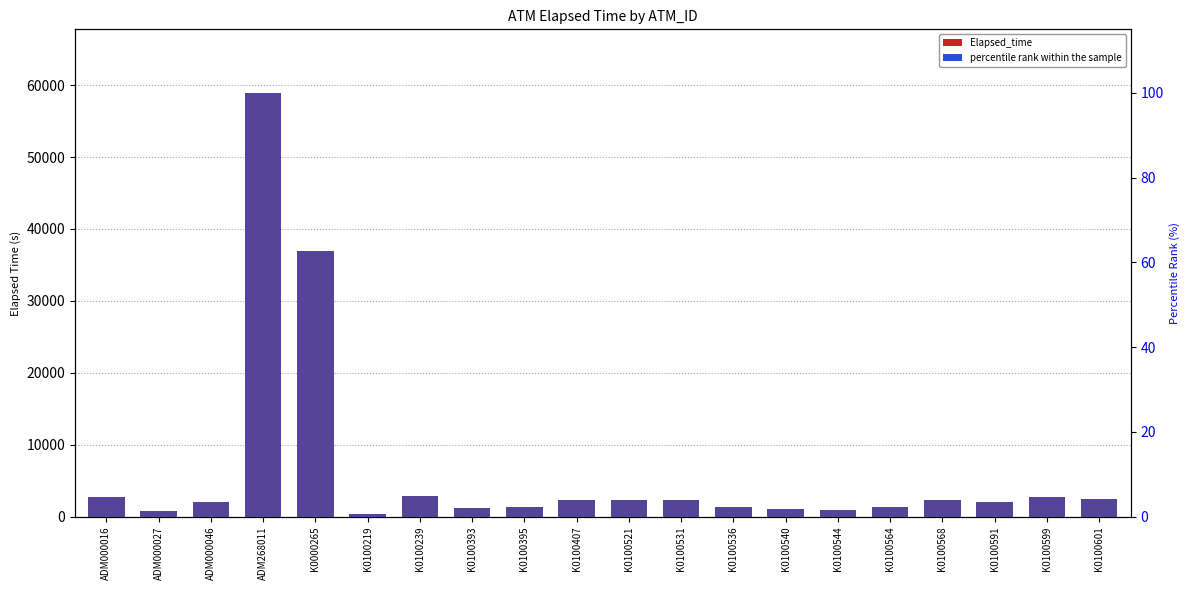

The Elapsed_time series shows 3683.9 at ADM000016. True or false?

False